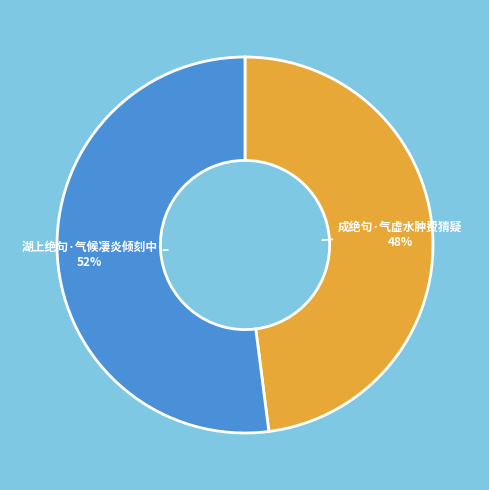

To the nearest percent, what is the combined percentage of 成绝句·气虚水肿费猜疑 and 湖上绝句·气候凄炎倾刻中?

100%